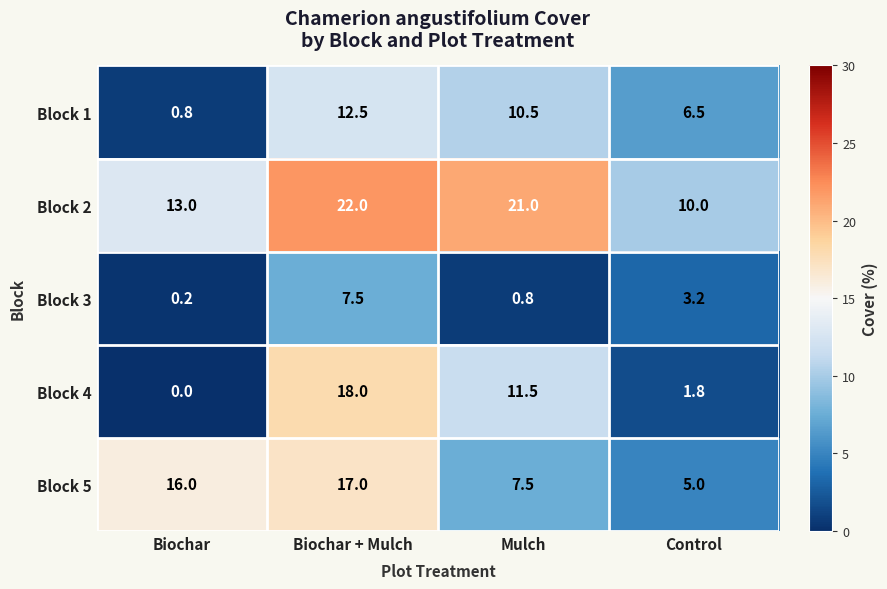

Is it true that Block 5 equals 16.0 at Biochar?

True